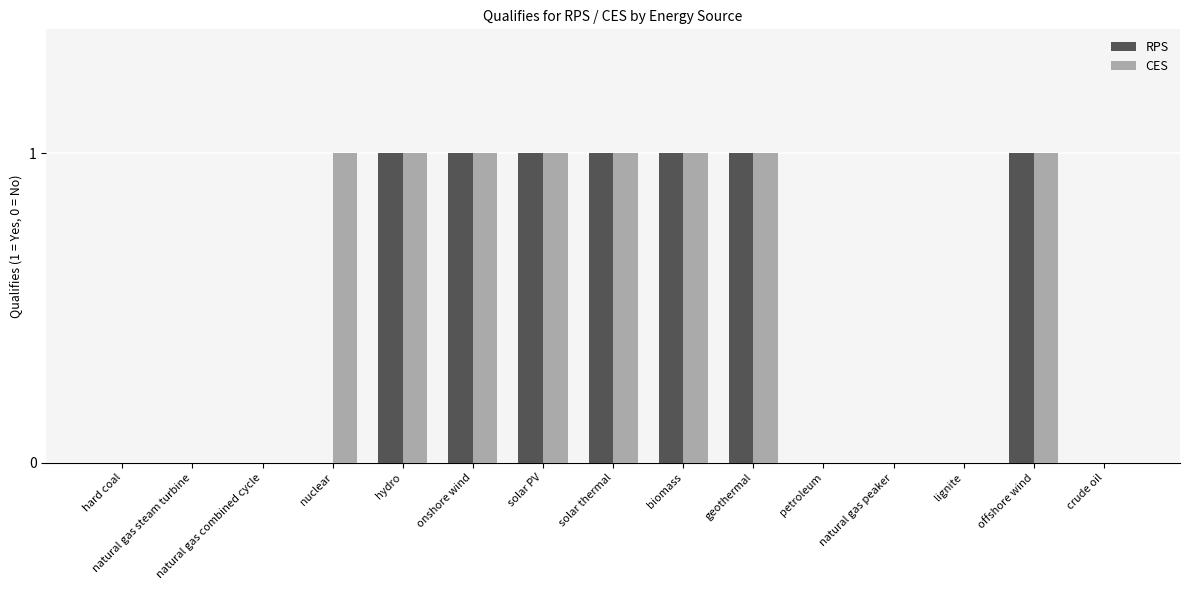

Reading left to right, extract all data points from this chart.

RPS: 0	0	0	0	1	1	1	1	1	1	0	0	0	1	0
CES: 0	0	0	1	1	1	1	1	1	1	0	0	0	1	0